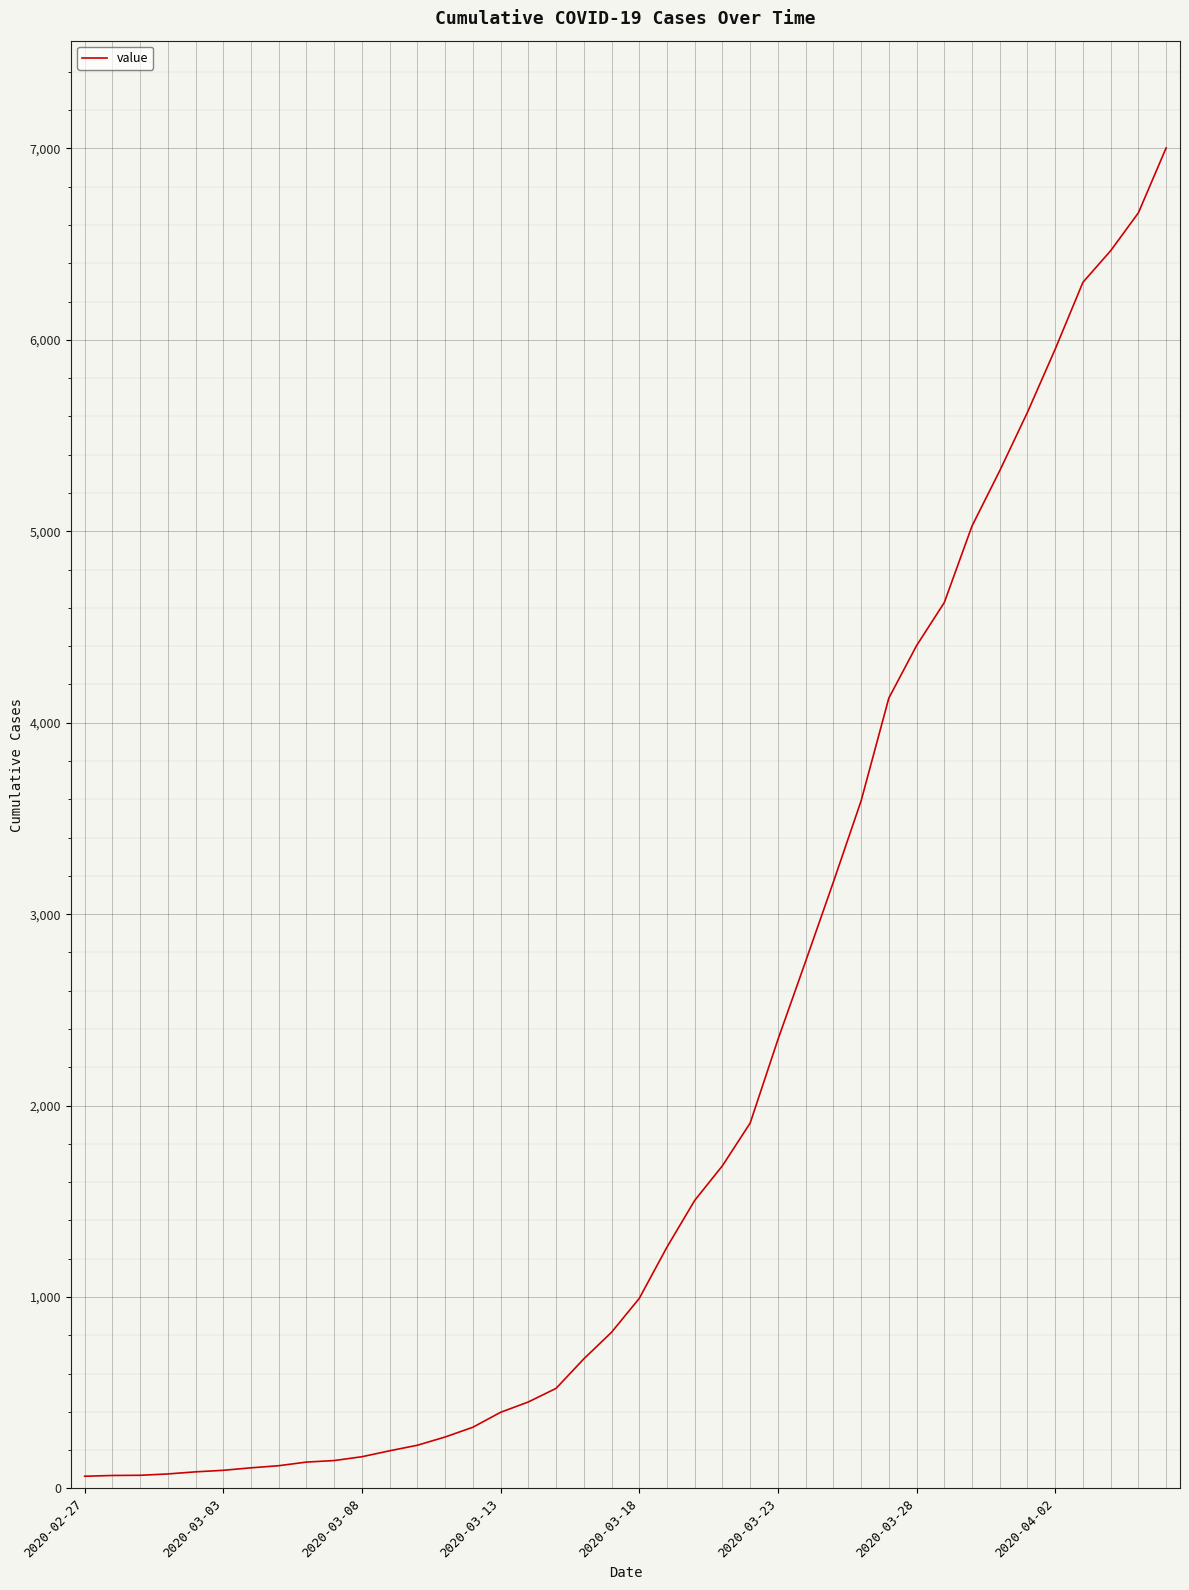

What is the smallest value displayed?

64